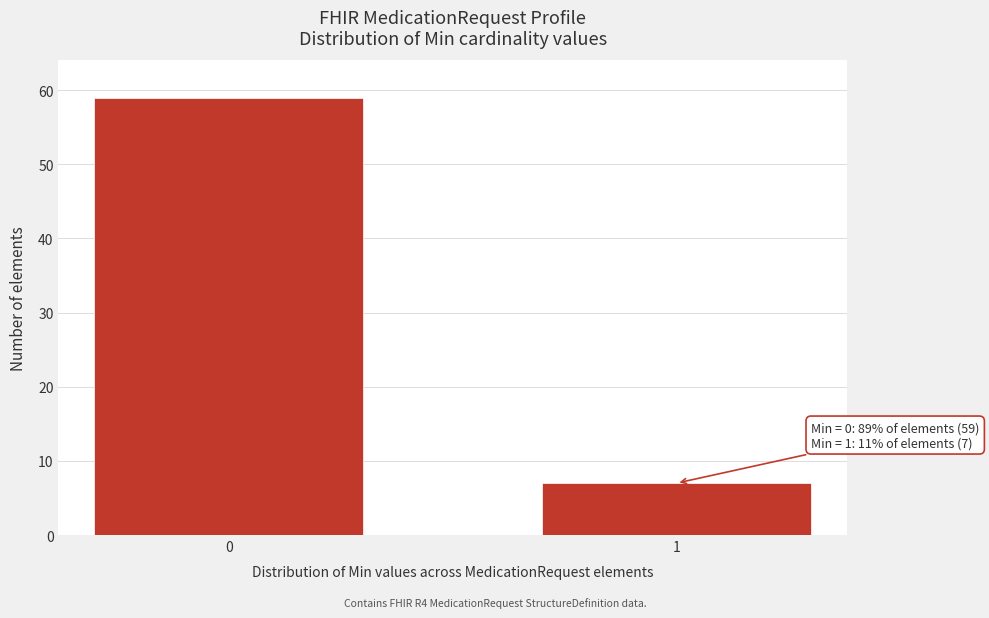

Reading left to right, transcribe all the data shown in this chart.

59	7